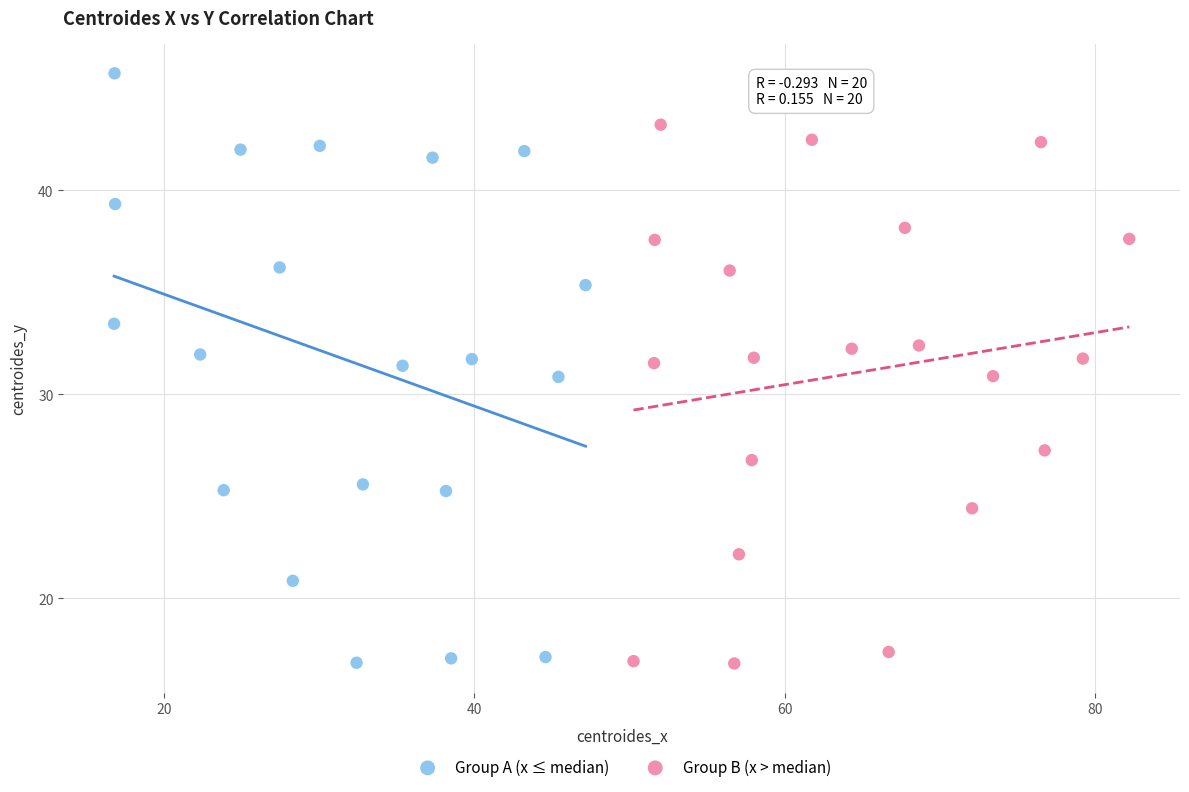

Which series reaches the maximum Y coordinate?

Group A (x ≤ median)